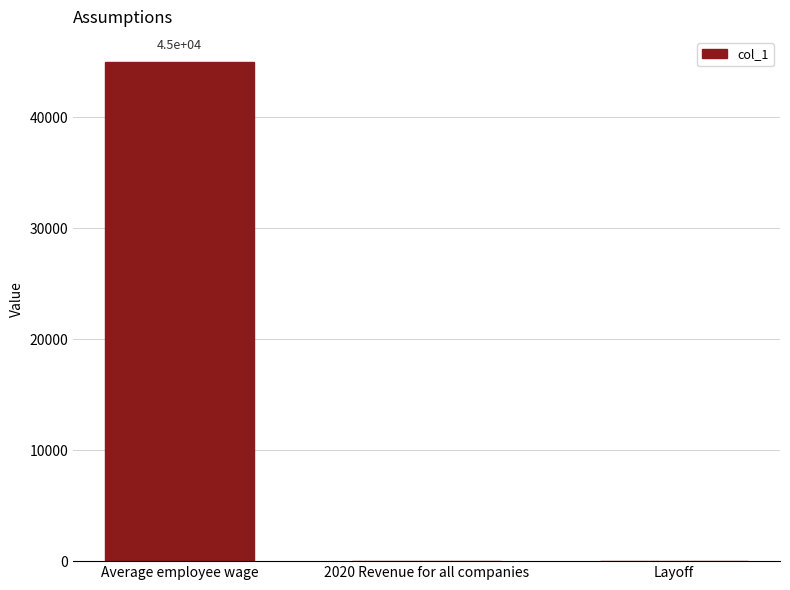

The chart shows a value of 0.1 at Layoff. True or false?

True